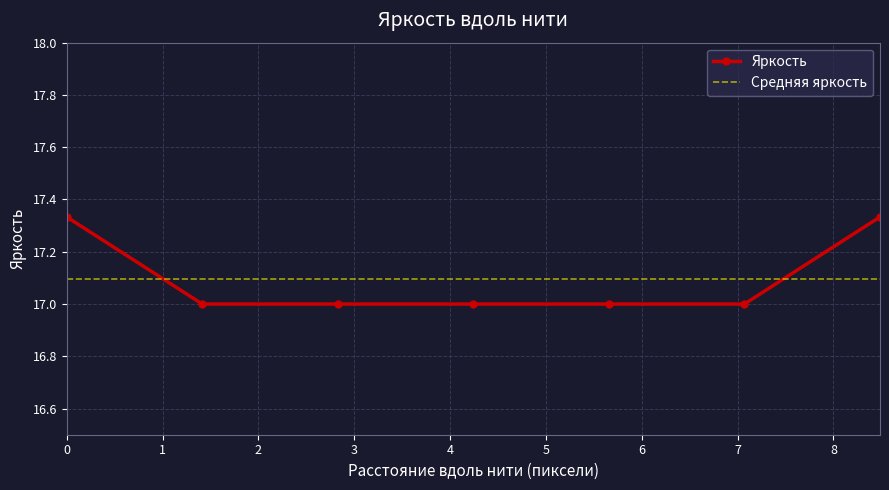

List the labels in order of value, smallest first.

1.4142135623729746, 2.82842712474611, 4.242640687119286, 5.6568542494924205, 7.0710678118655155, 0.0, 8.48528137423849